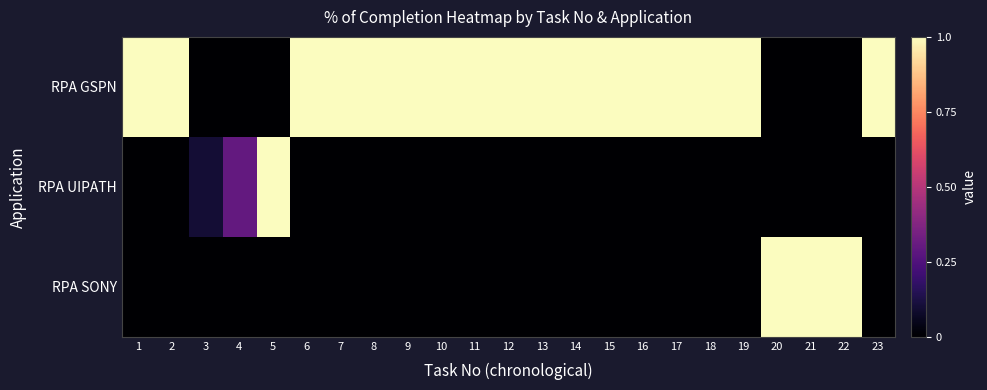

What is the difference between the highest and lowest values at 22?

1.0